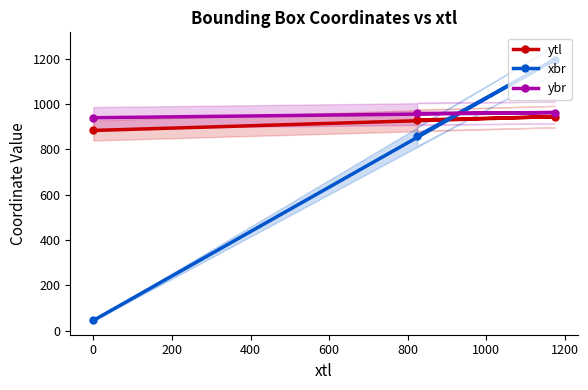

How many lines are shown in the chart?

3